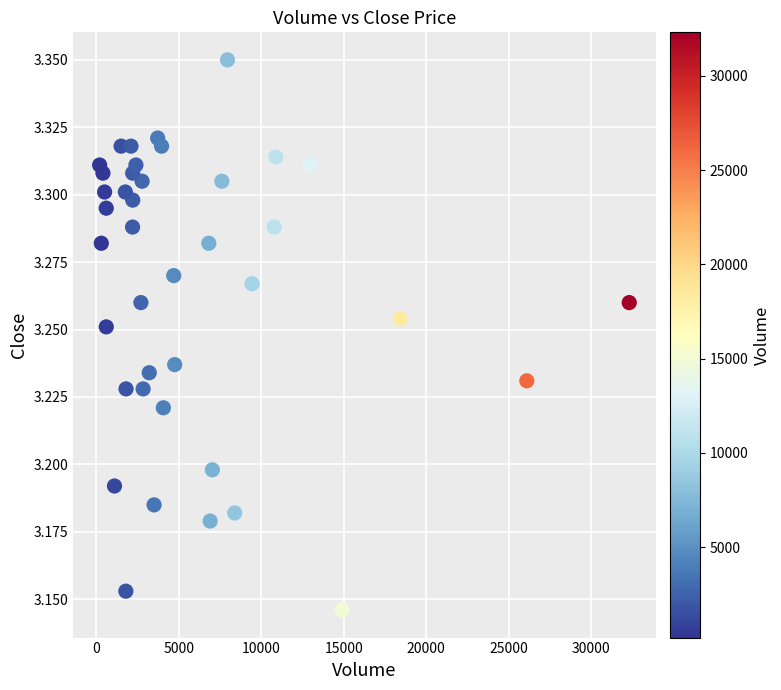

What is the range of X values (max minus min)?

32110.0